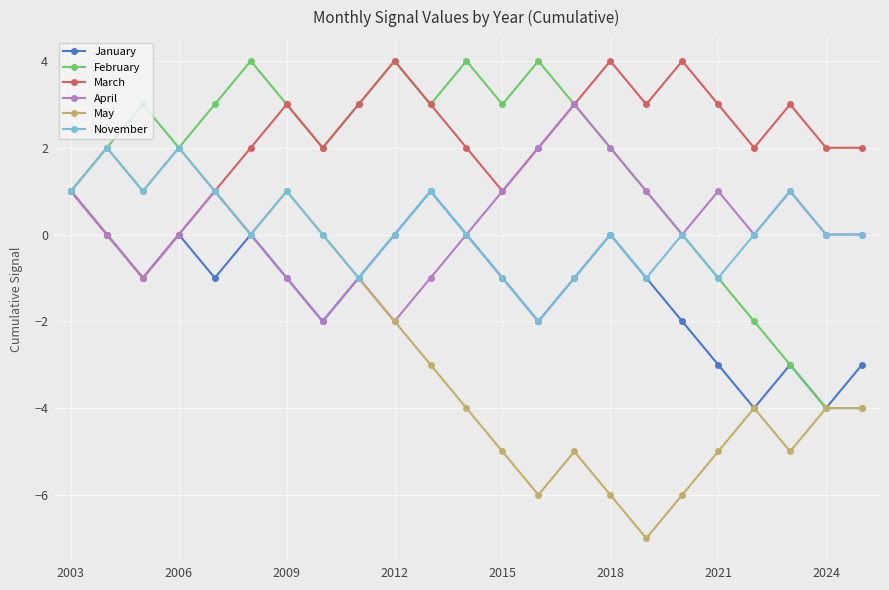

How many interior local peaks does the November series have?

7